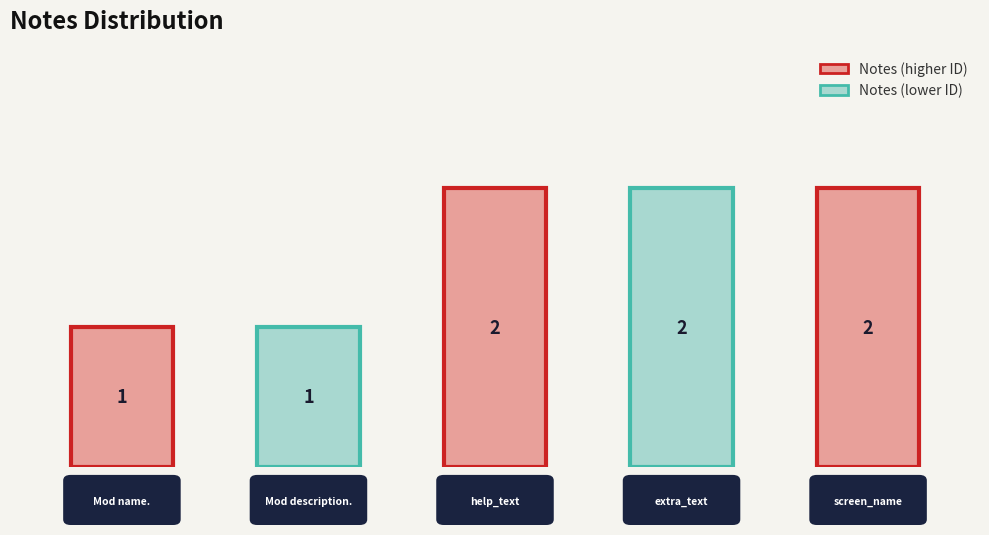

Which category has the highest value across all series?

help_text